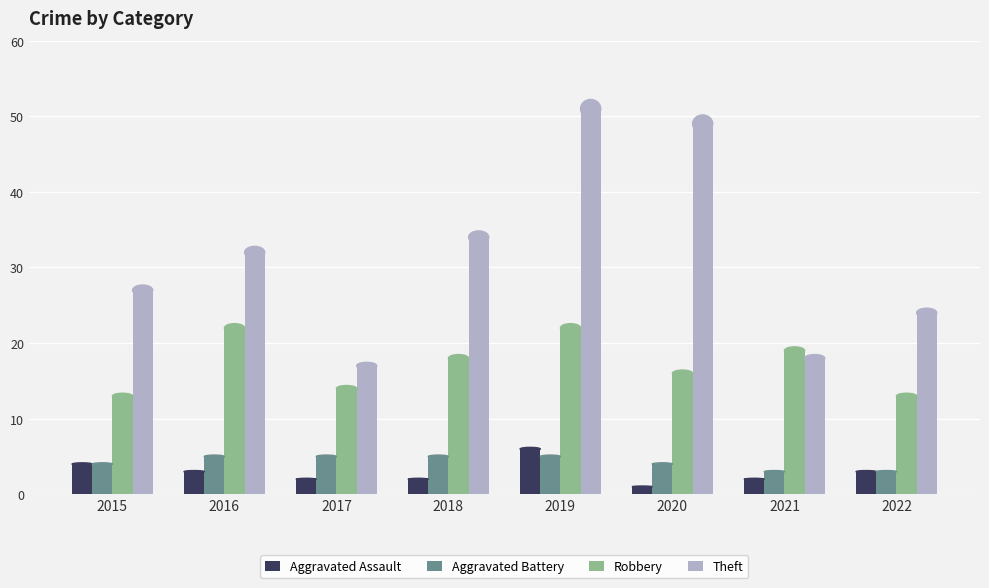

Is the value of Robbery at 2021 greater than the value of Aggravated Battery at 2016?

Yes